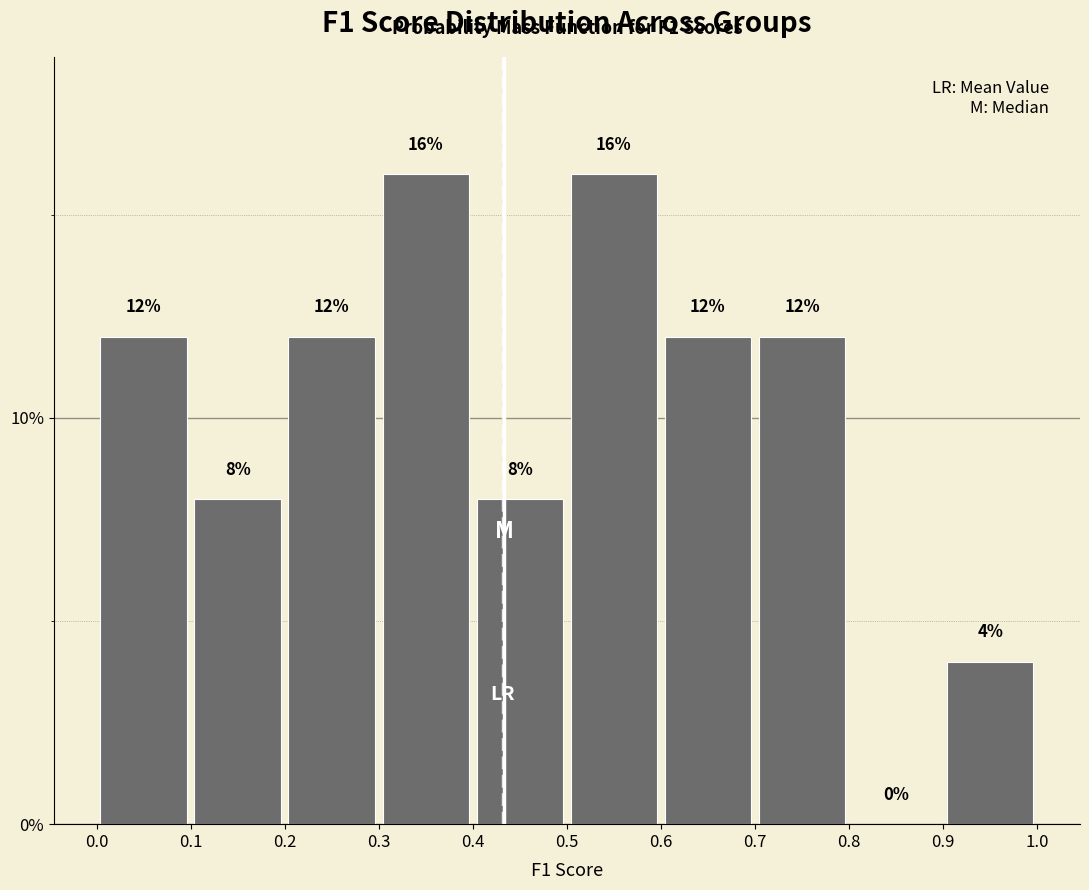

Reading left to right, transcribe this chart: for each bar, give the range it covers on the x-axis and its height.

0.0 to 0.1: 12
0.1 to 0.2: 8
0.2 to 0.3: 12
0.3 to 0.4: 16
0.4 to 0.5: 8
0.5 to 0.6: 16
0.6 to 0.7: 12
0.7 to 0.8: 12
0.8 to 0.9: 0
0.9 to 1.0: 4